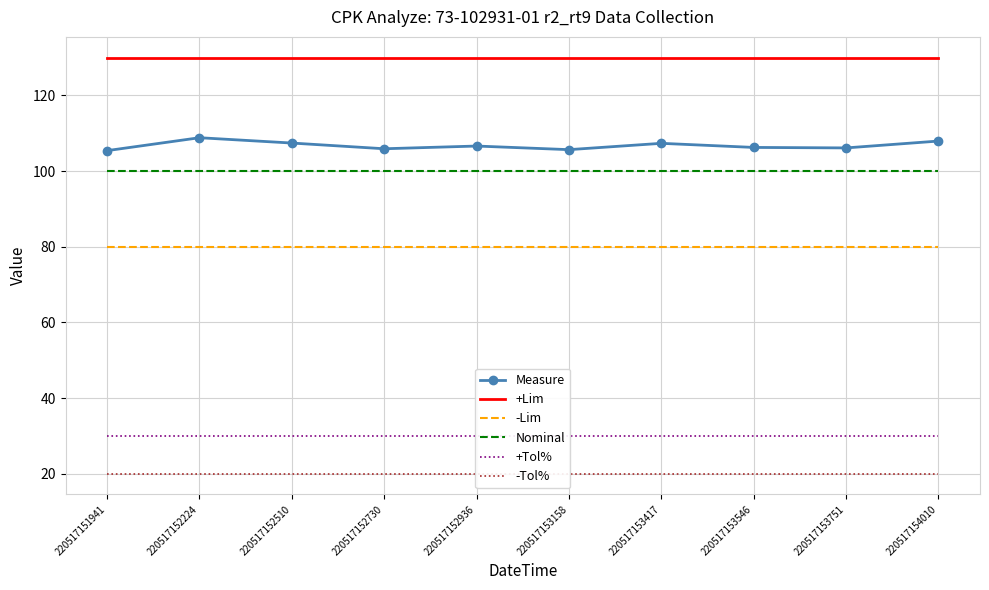

What is the value of the -Tol% point at the 2nd from the left?

20.0